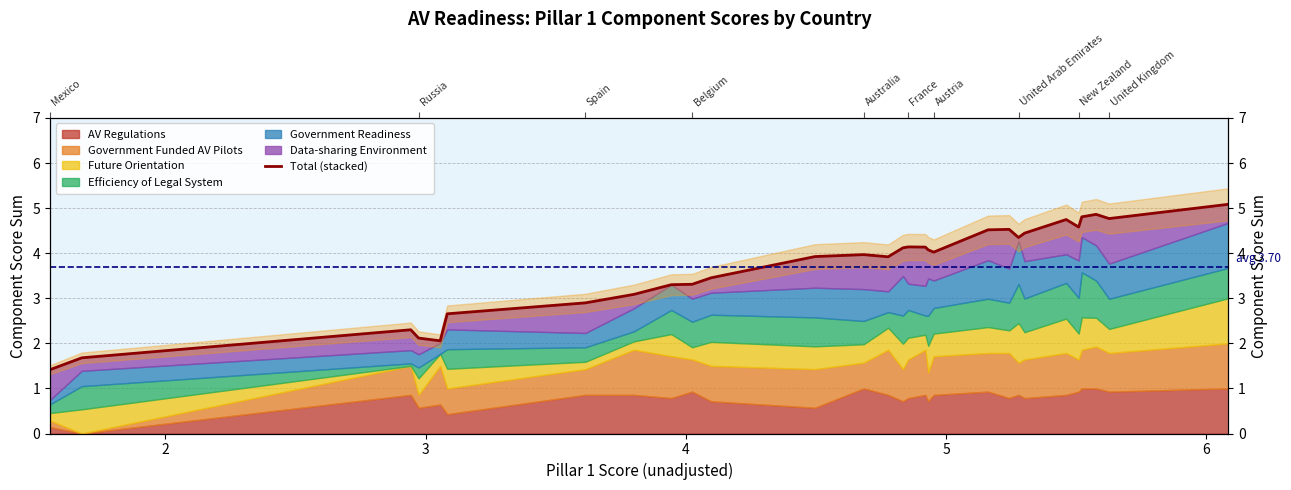

Where is the first local maximum?

3